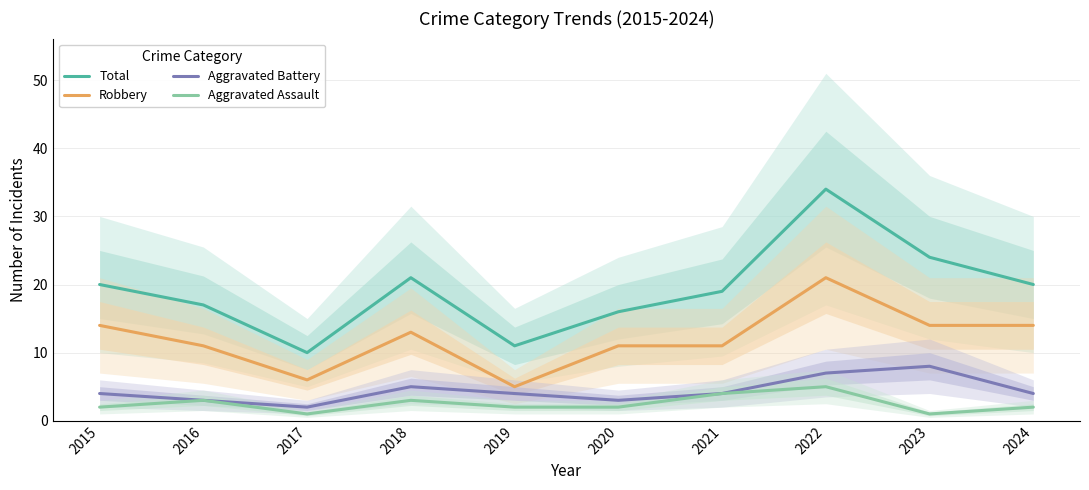

At which label does Total reach its minimum?

2017